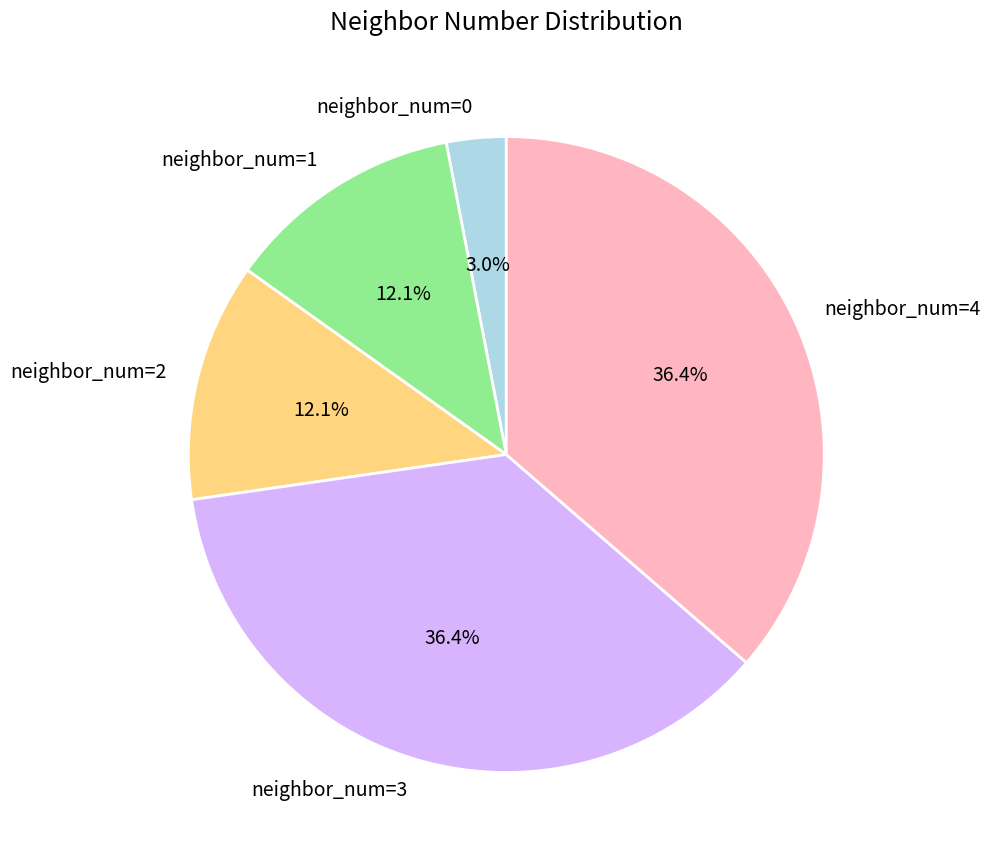

To the nearest percent, what is the average slice percentage?

20%